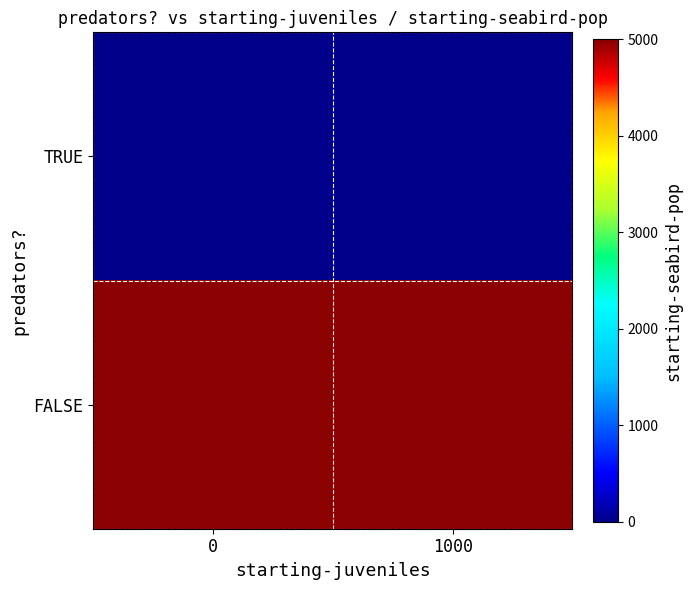

At how many categories does at least one series exceed 2623?

2